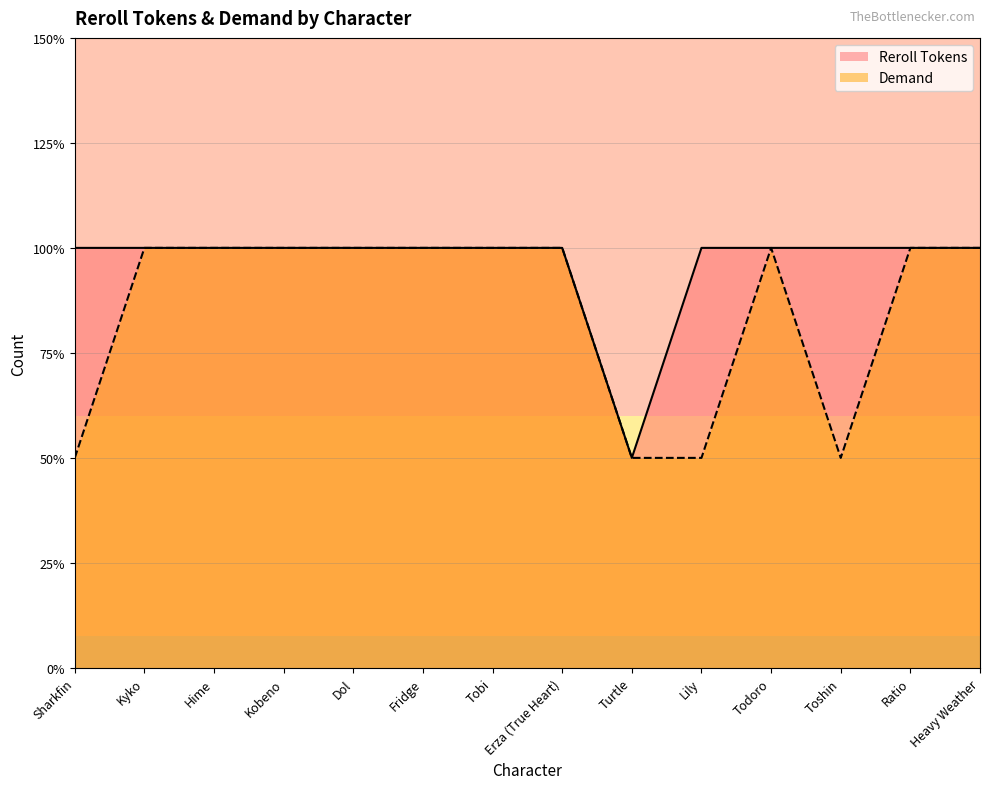

Which category has the lowest value across all series?

Turtle